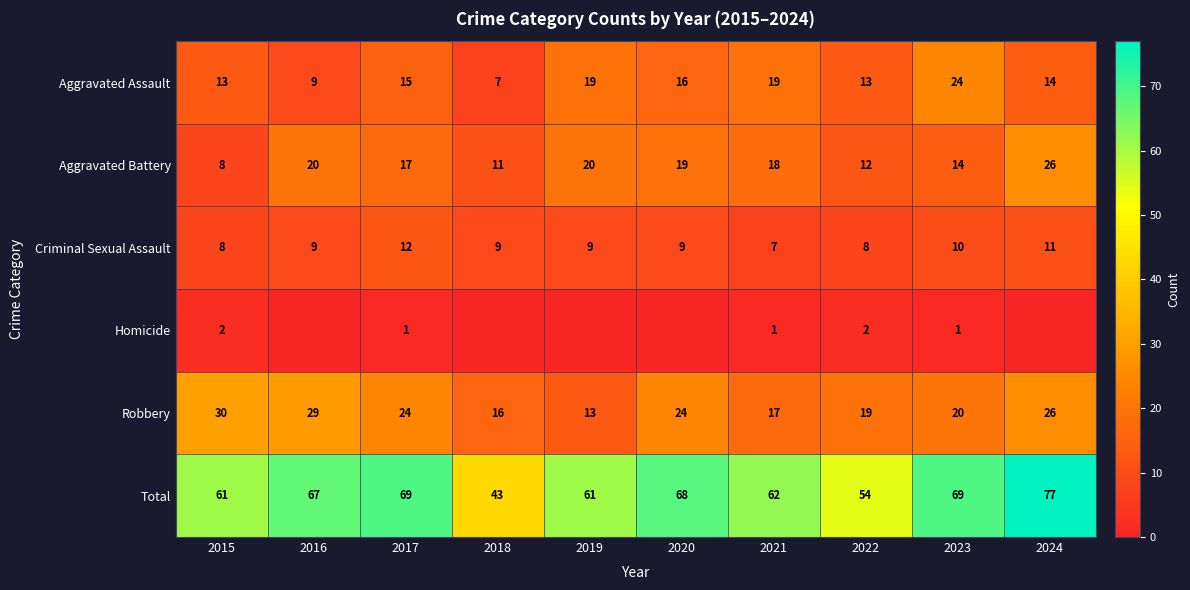

What is the maximum value for Total?

77